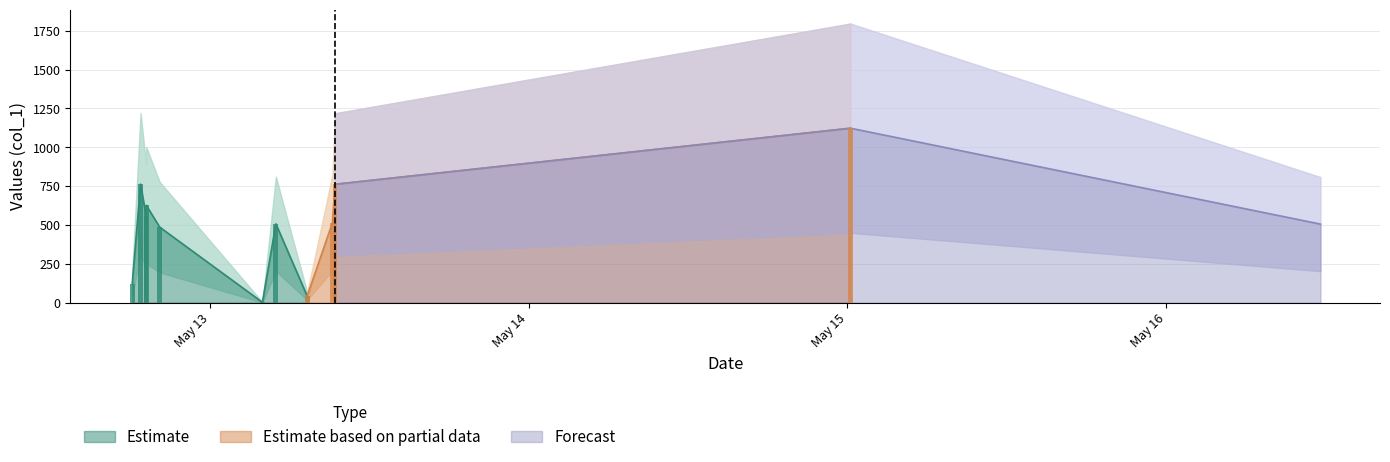

Is it true that the value at 2019-05-13 07:18:49 is 42.2?

True